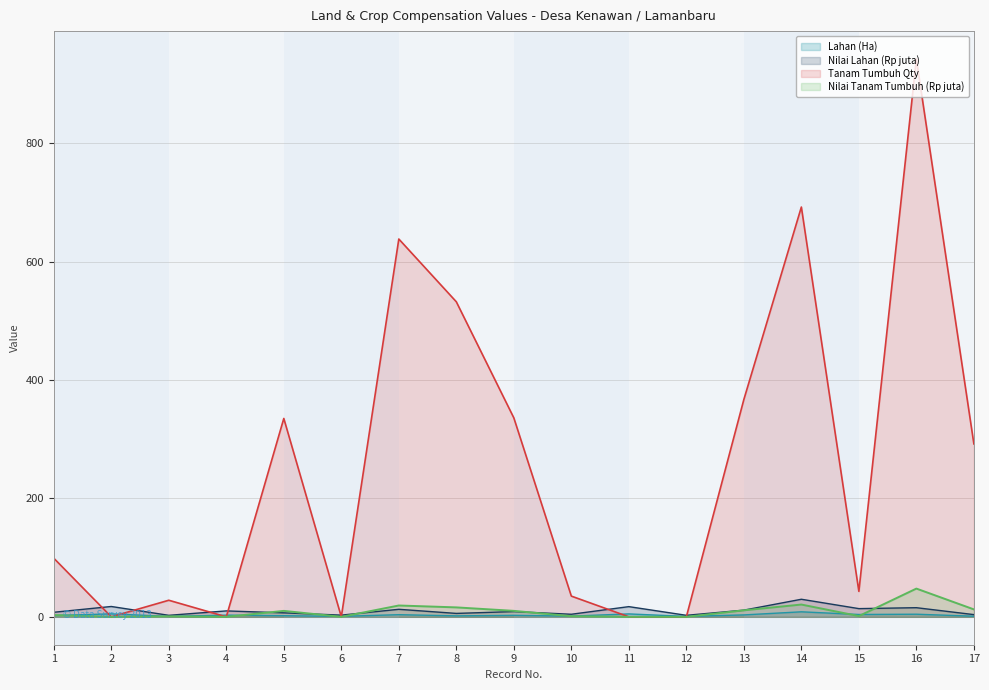

Is the value of Lahan (Ha) at 11 greater than the value of Nilai Lahan (Rp juta) at 6?

Yes